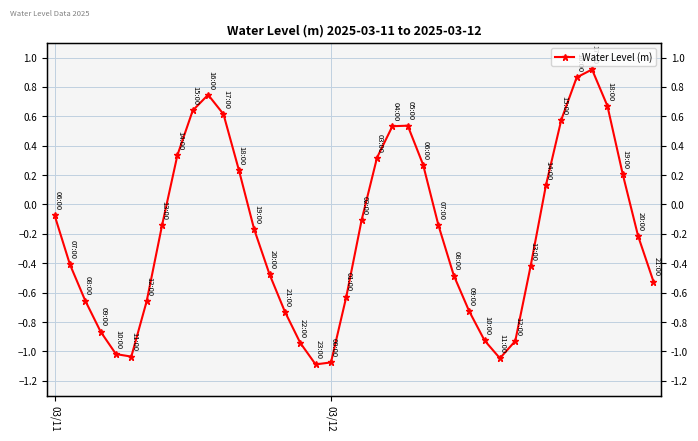

What is the difference between the maximum and second lowest values?

2.0